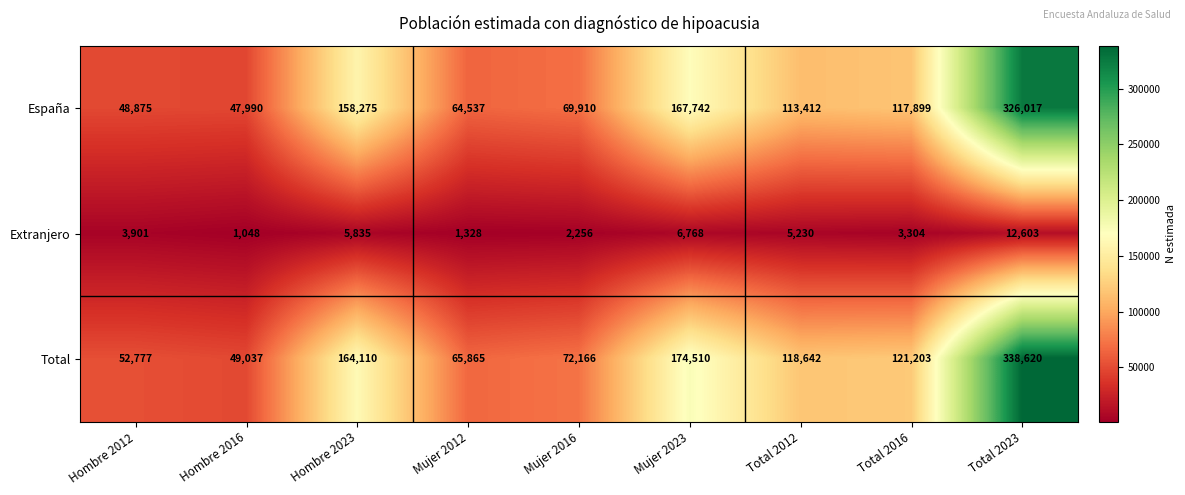

At which label does España first exceed 113412?

Hombre 2023